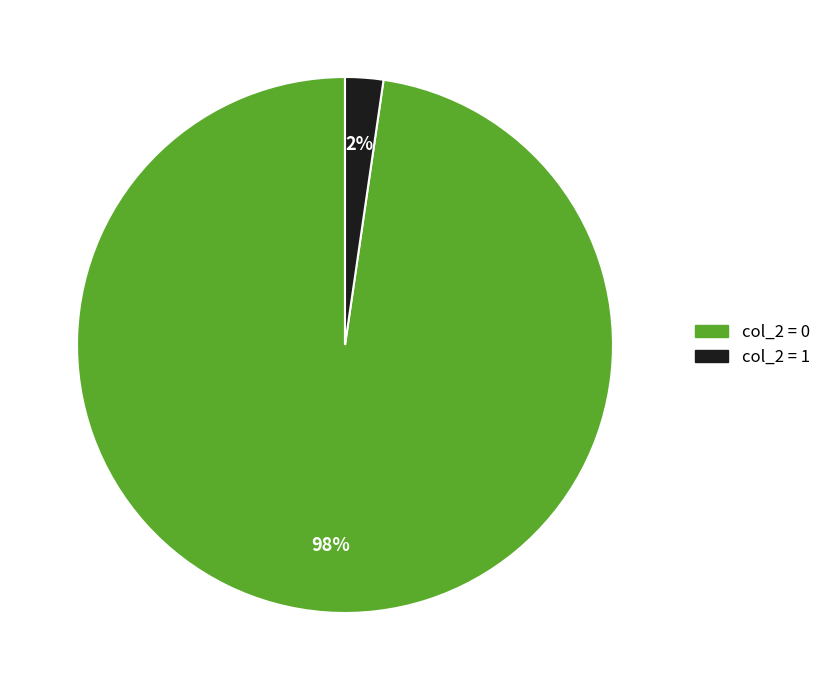

Is there a majority slice in this chart?

Yes